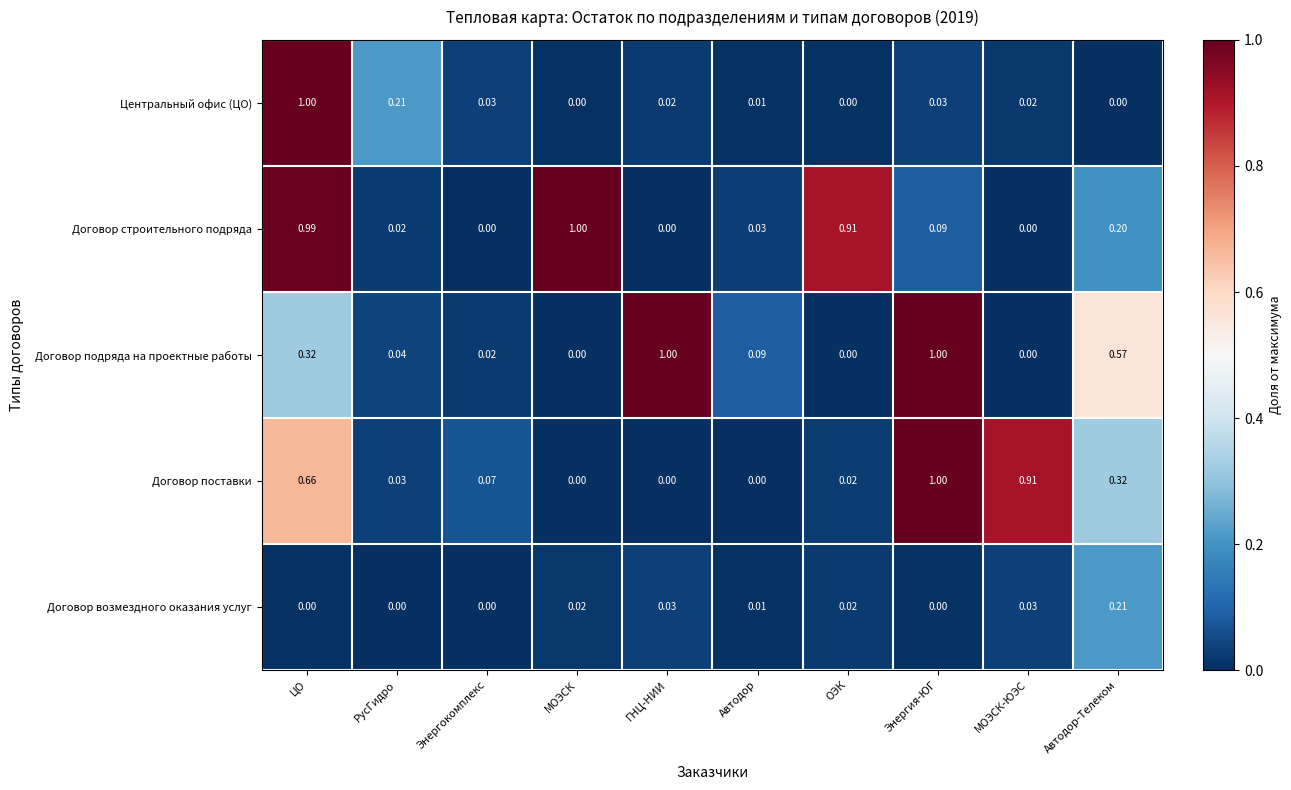

At which category is the sum across all series the highest?

ЦО